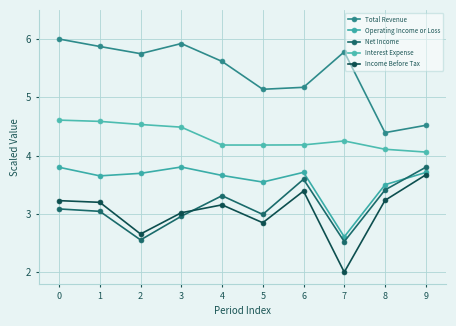

How many lines are shown in the chart?

5